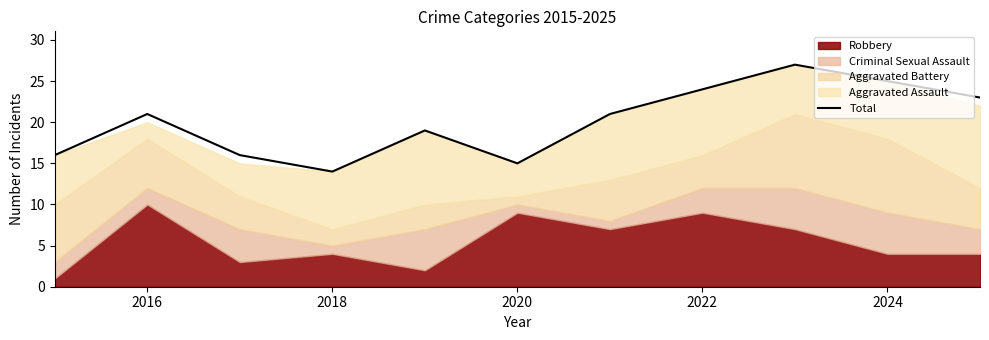

How many lines are shown in the chart?

1